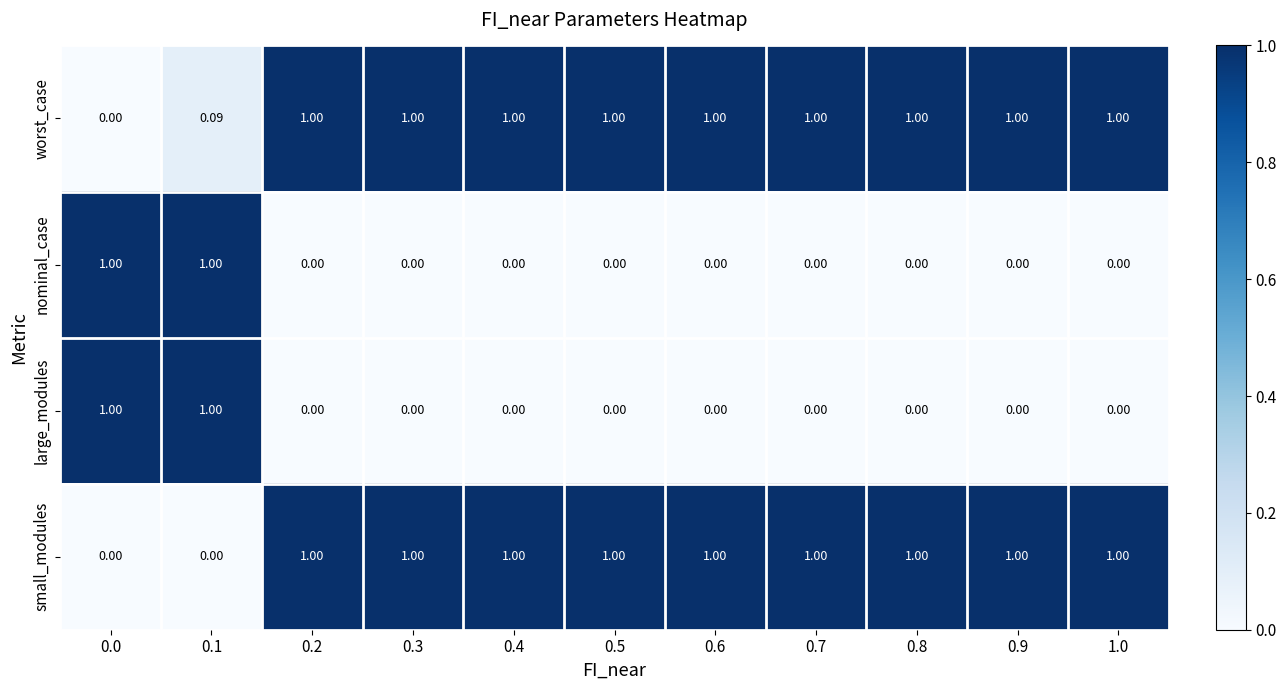

Which series has the largest total across all categories?

worst_case